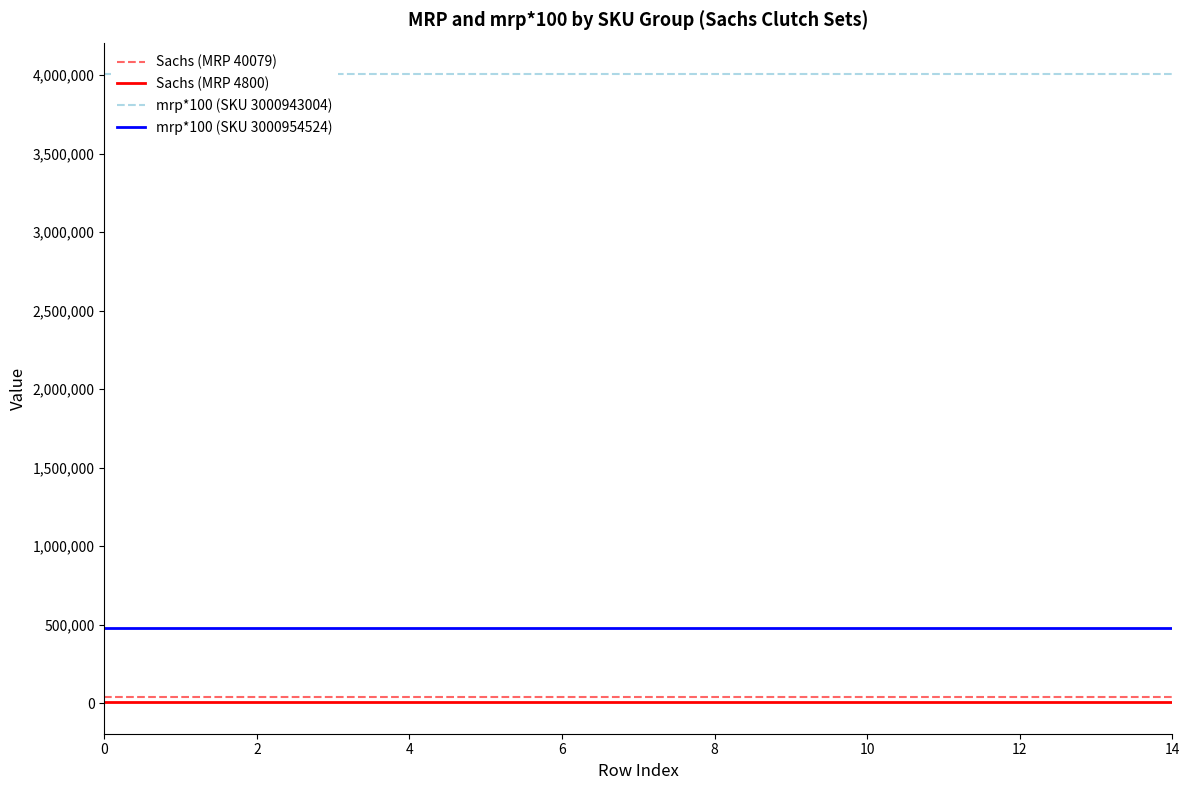

True or false: Sachs (MRP 40079) and mrp*100 (SKU 3000954524) cross at least once.

False